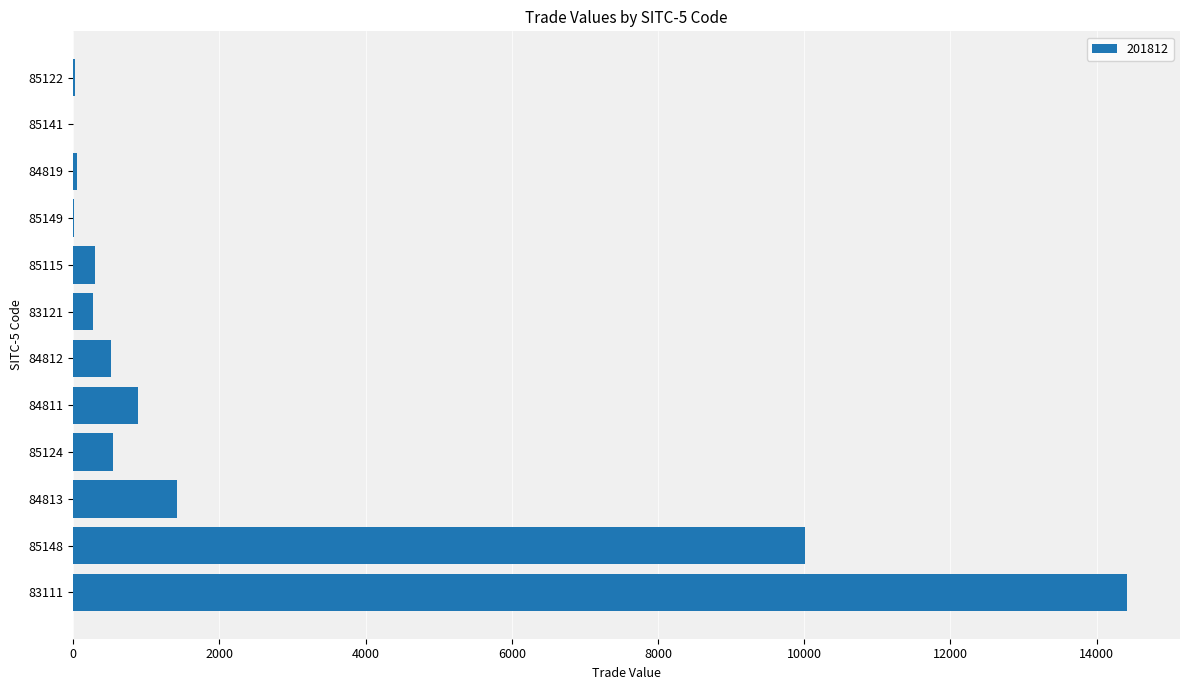

How many distinct data groups are displayed?

1